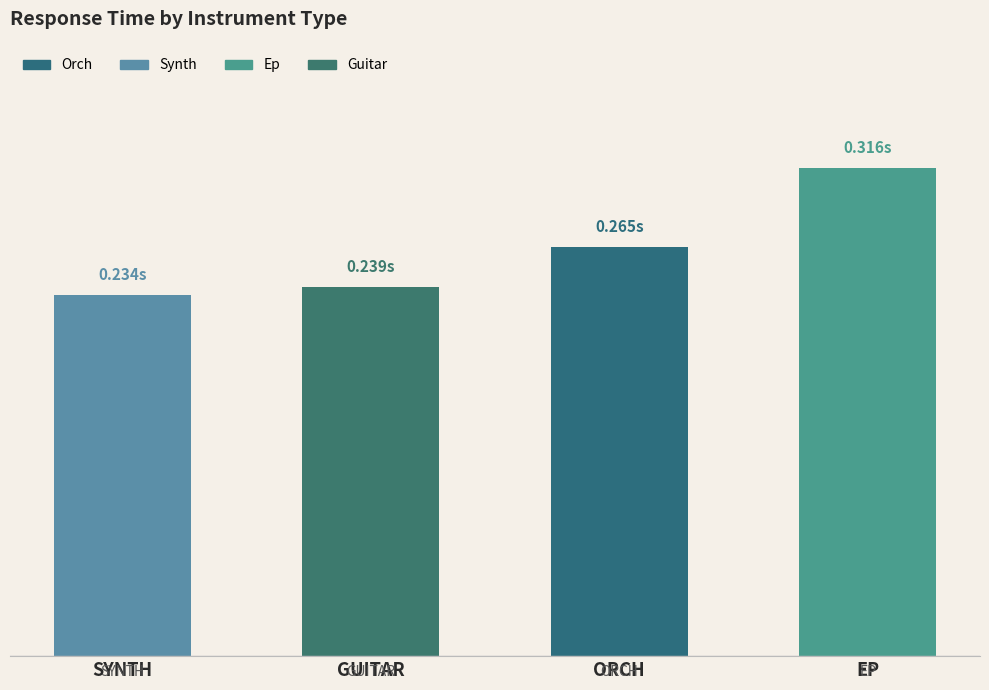

Where is the data nearest to the value 0?

SYNTH